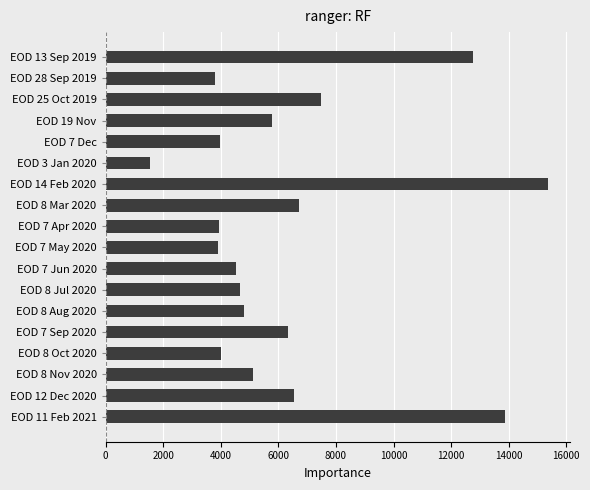

How many bars are there in total?

18